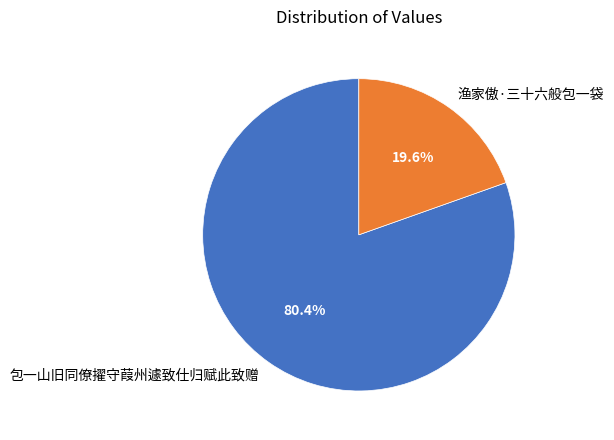

Which slice is the smallest?

渔家傲·三十六般包一袋